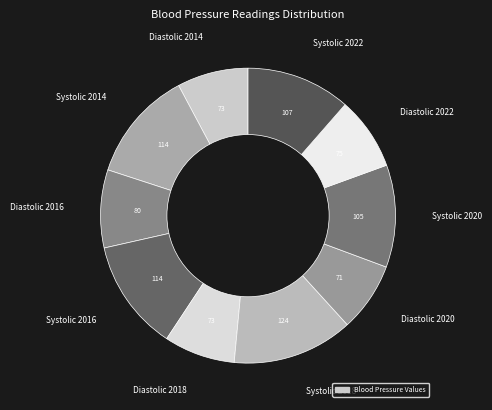

Is there any slice that represents more than half of the pie?

No